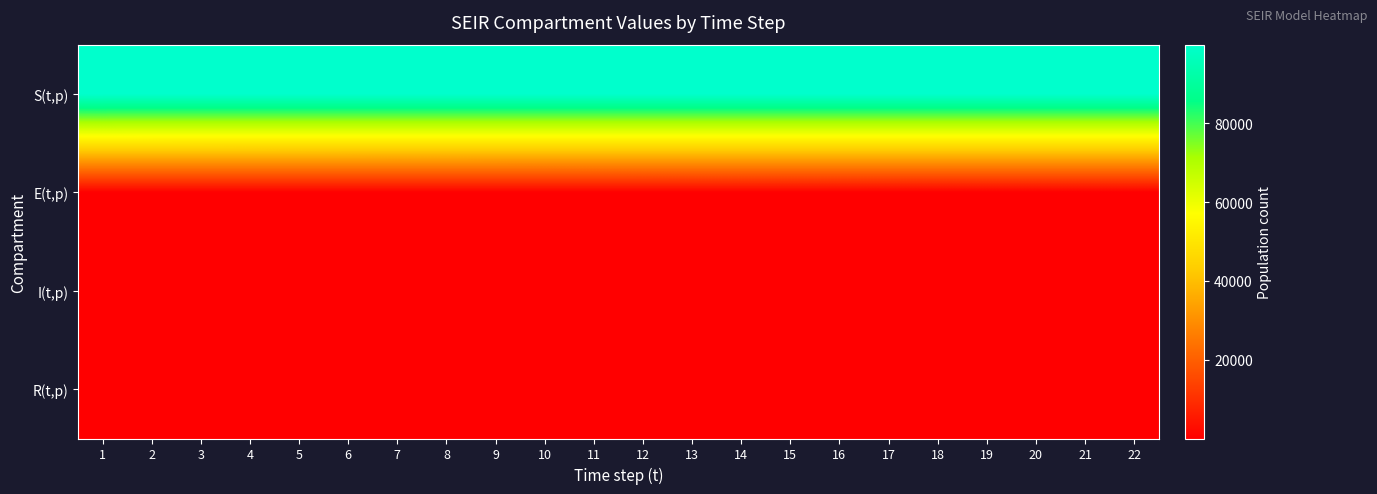

Rank the series at 18 from highest to lowest value.

S(t,p), R(t,p), I(t,p), E(t,p)